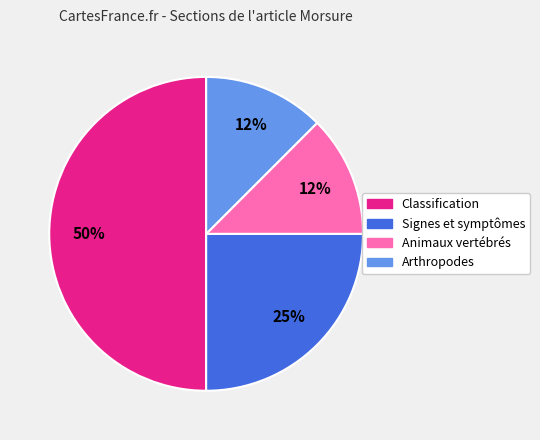

Which has a higher value, Signes et symptômes or Arthropodes?

Signes et symptômes